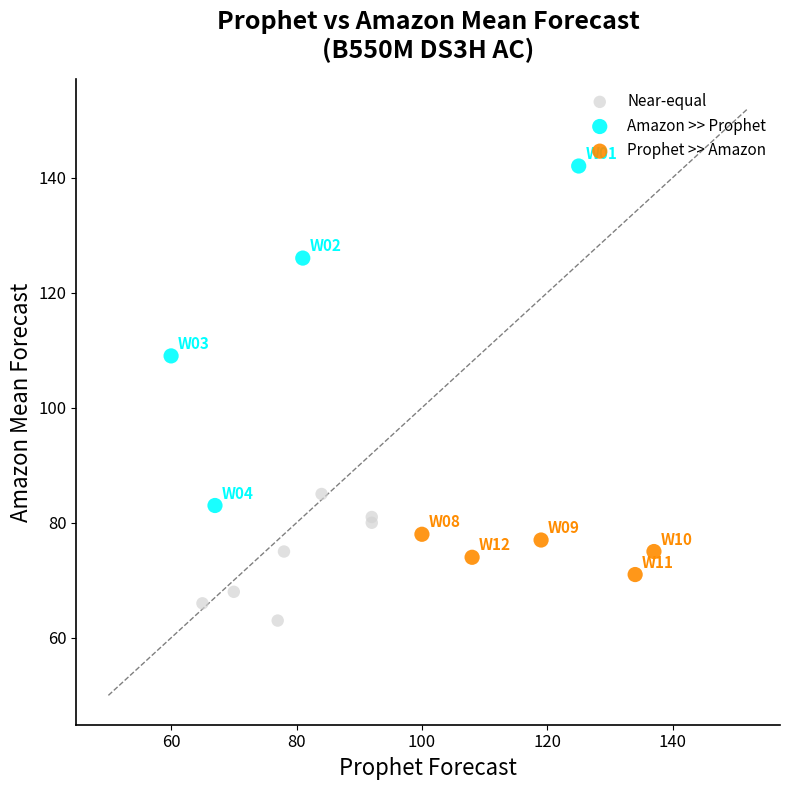

Which series reaches the minimum Y coordinate?

Near-equal